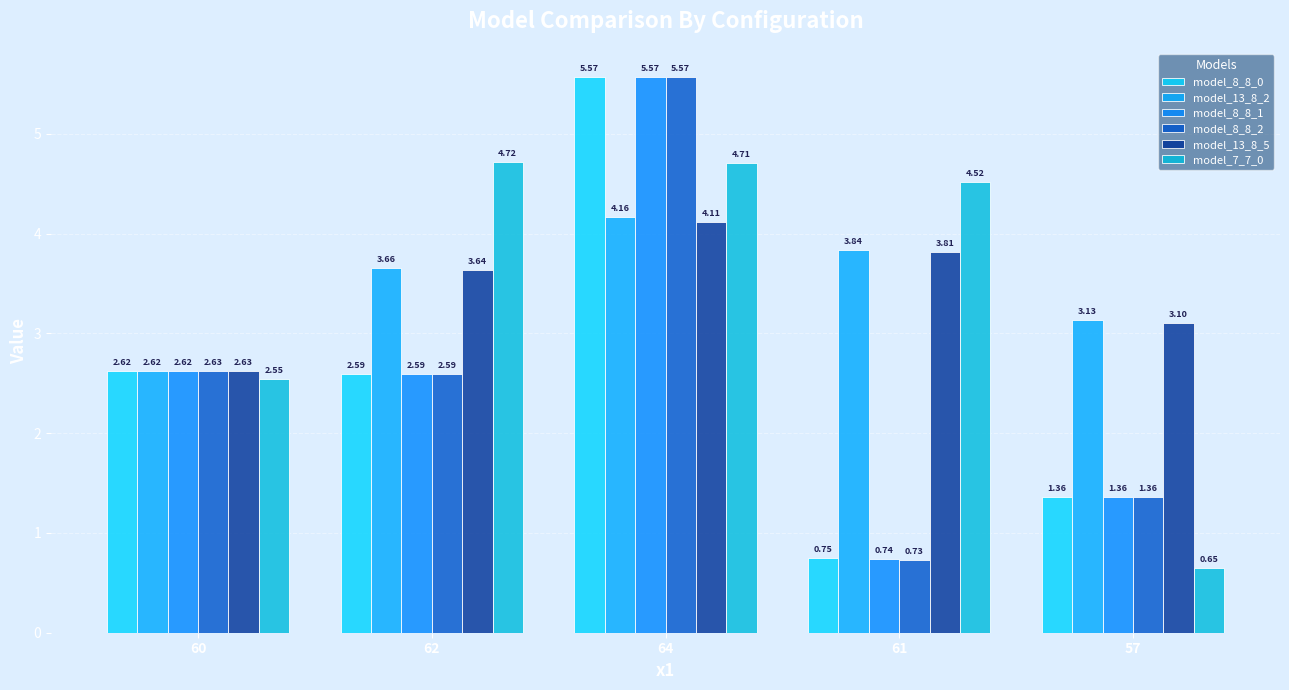

What position from the right is 64?

3